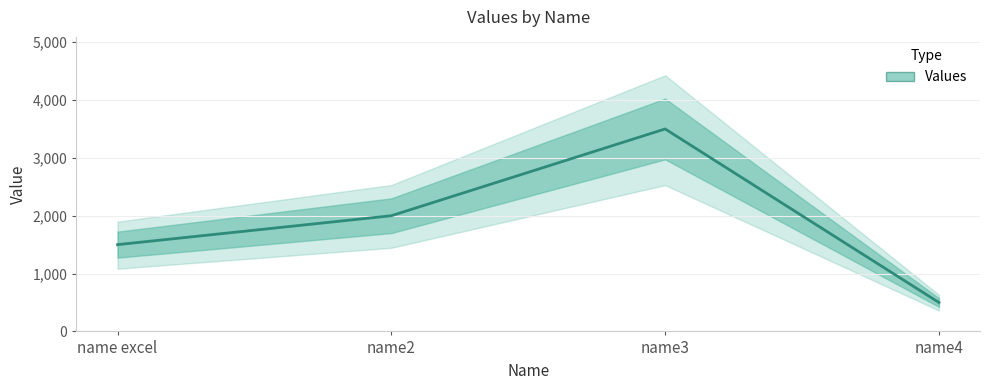

How many interior local peaks (higher than both neighbors) does the data have?

1